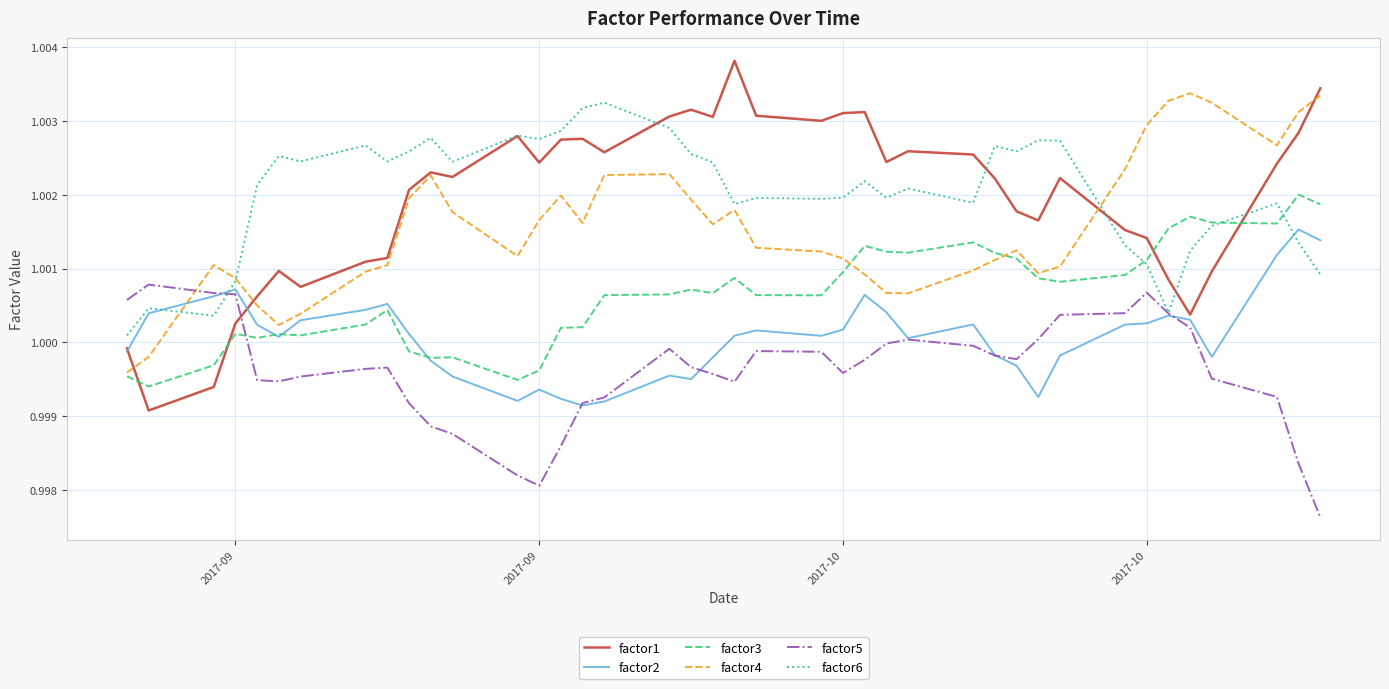

Which series has the widest spread of values?

factor1